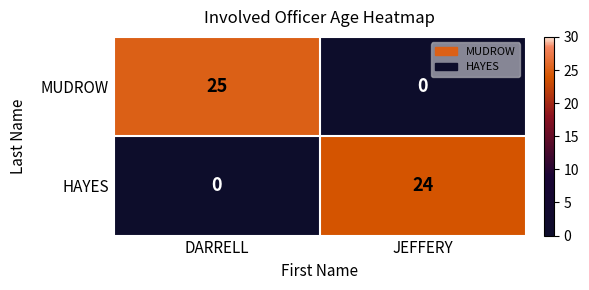

What is the average value of the HAYES series?

12